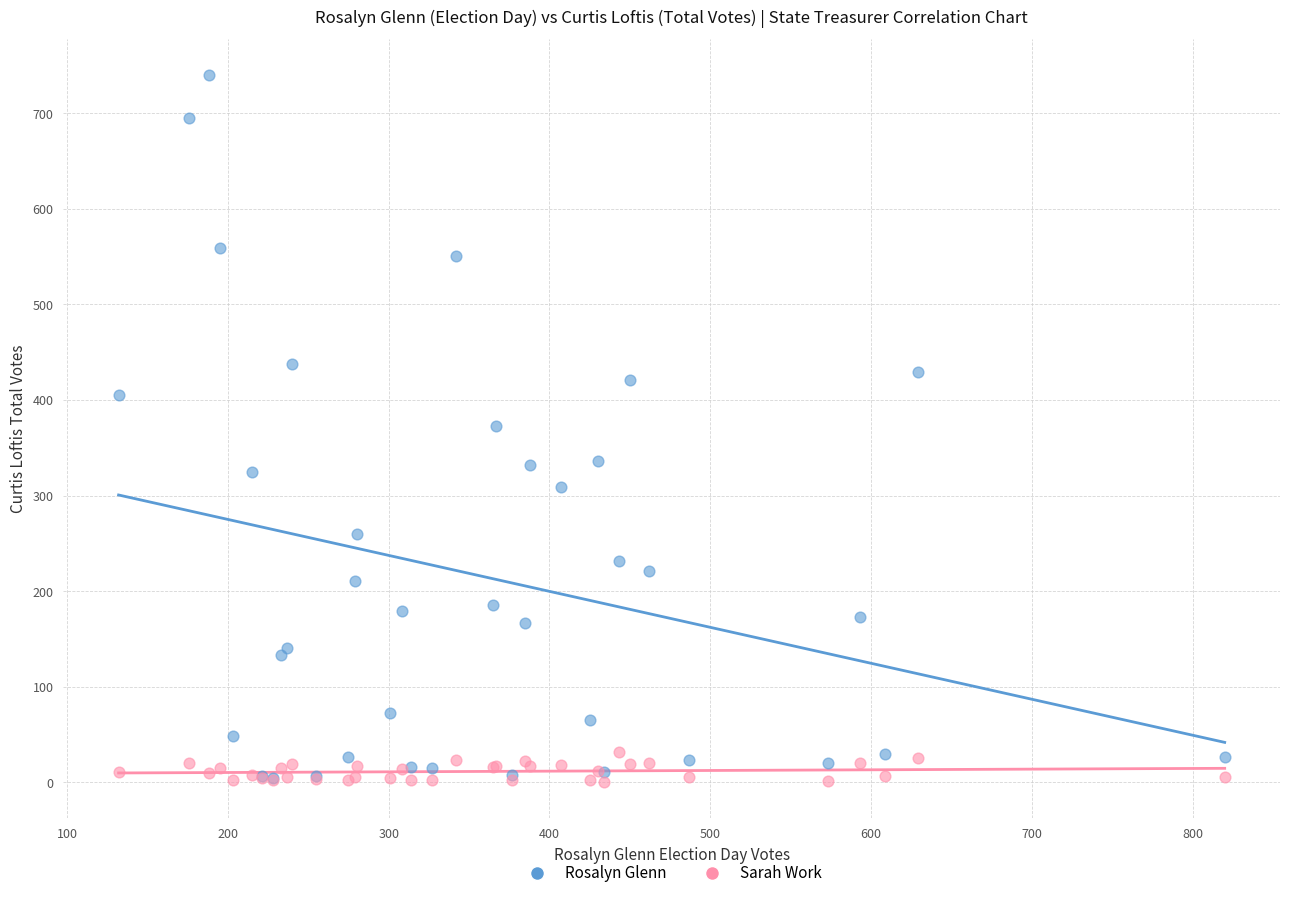

Which series contains the highest Y value?

Rosalyn Glenn